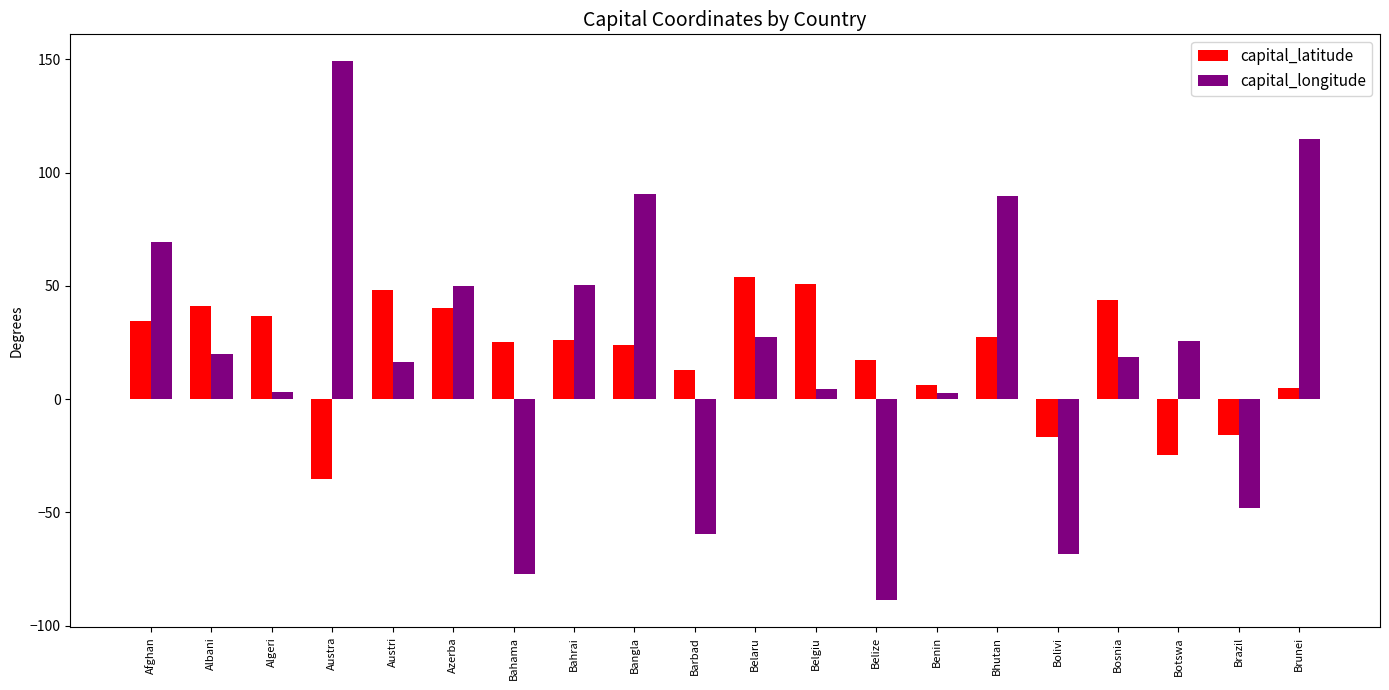

Which series changed the most between Albani and Brunei?

capital_longitude